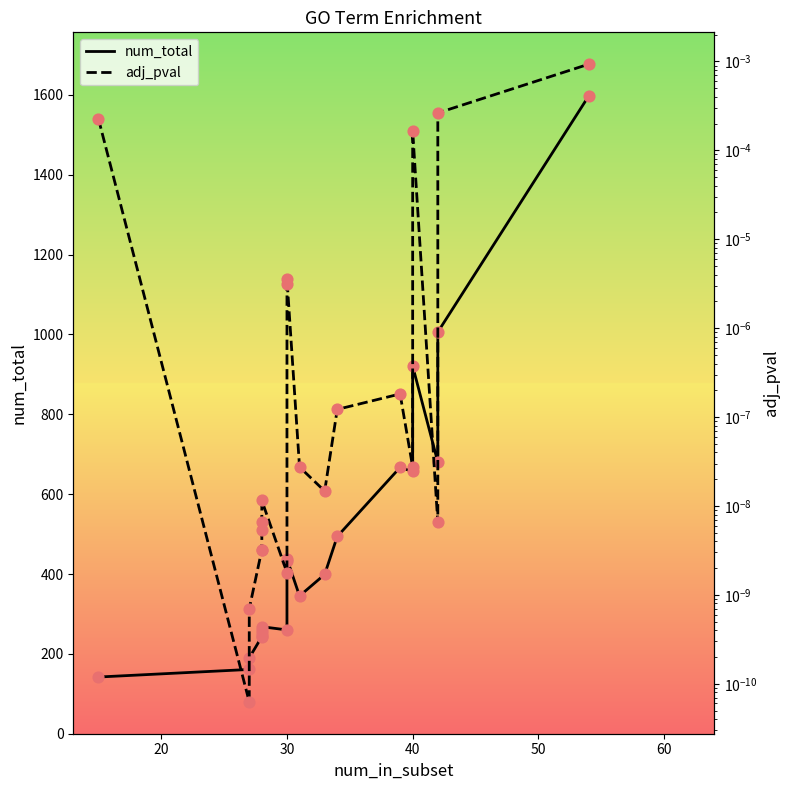

Which series reaches the maximum Y coordinate?

num_total